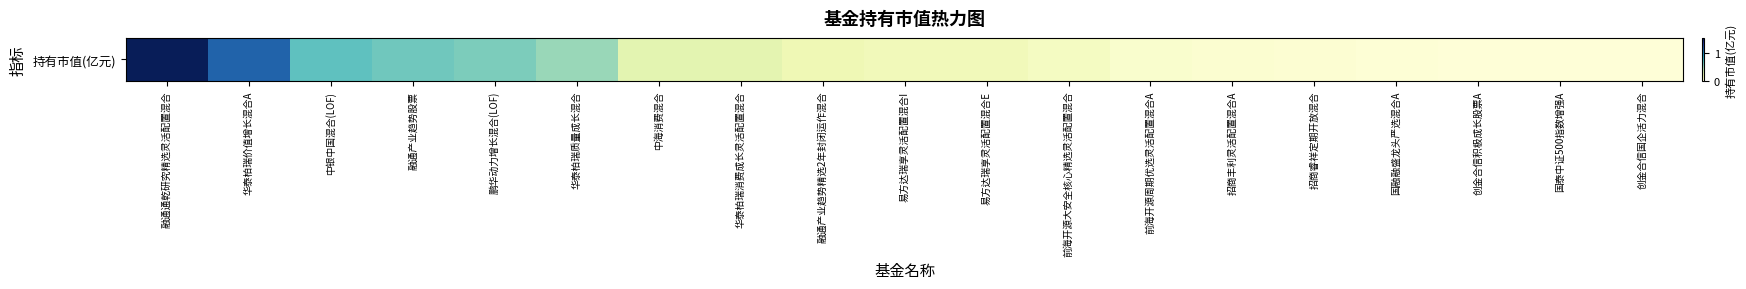

What is the sum of the values at 融通产业趋势股票 and 华泰柏瑞价值增长混合A?

1.8